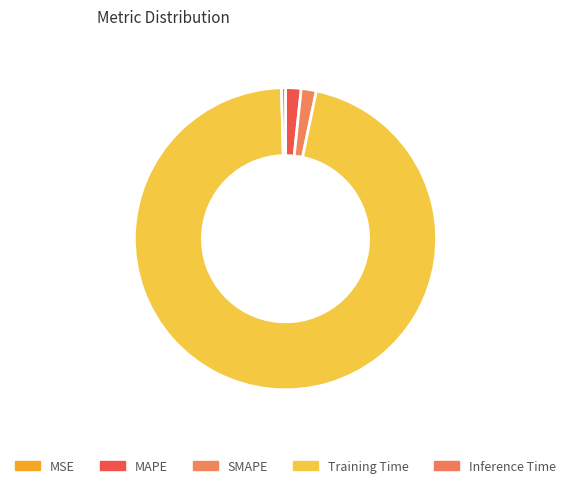

How many slices are in this pie chart?

5